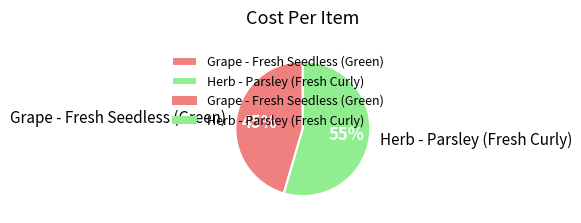

To the nearest percent, what is the average slice percentage?

50%